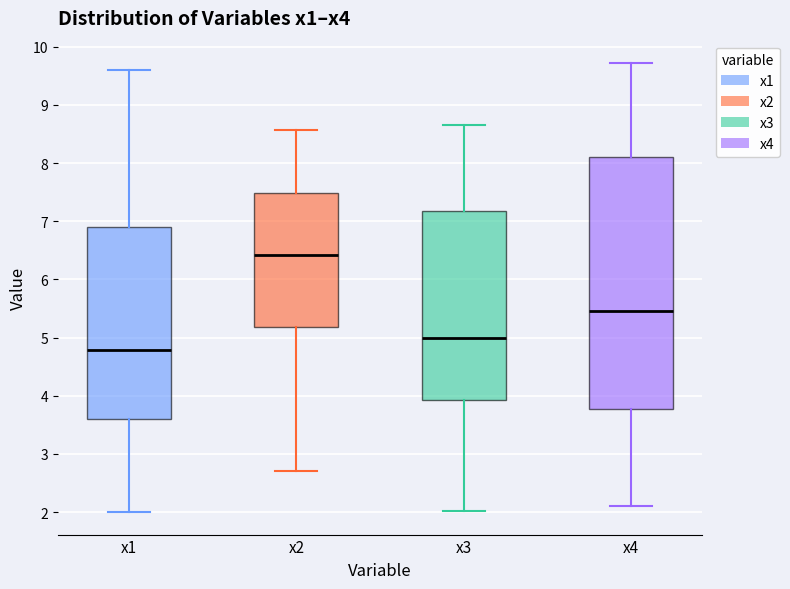

Where does the median line of the box for x1 sit on the y-axis? The values are not printed on the chart, so give them approximately, as read against the axis.

4.8